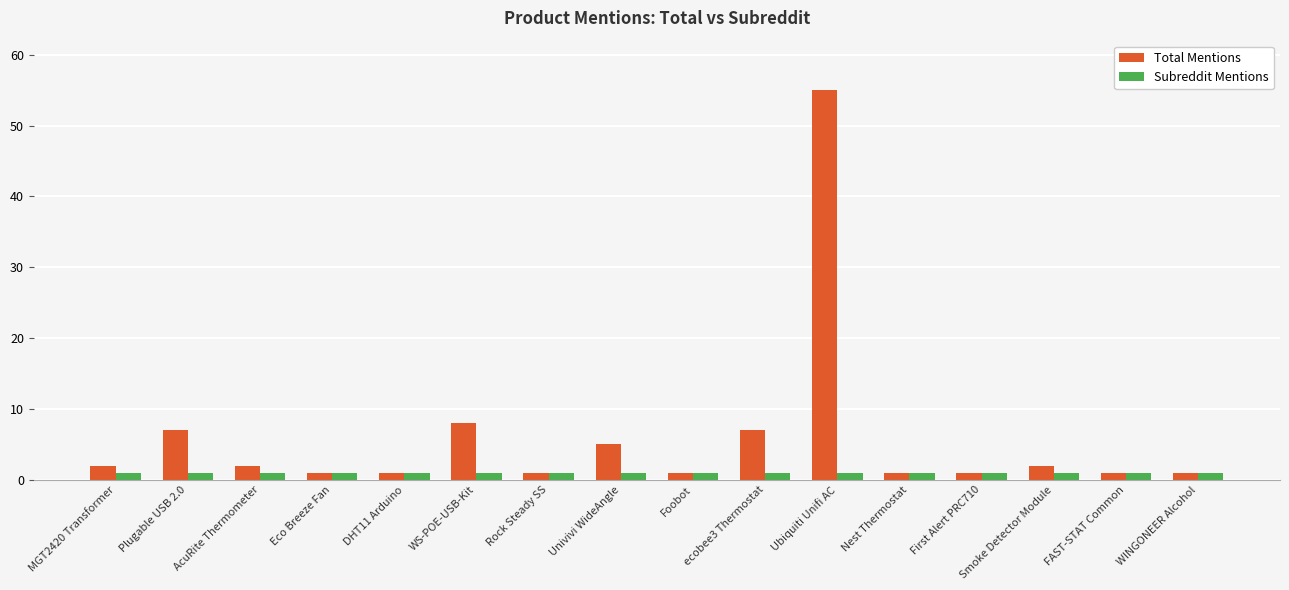

List the series in order of their overall mean, highest first.

Total Mentions, Subreddit Mentions